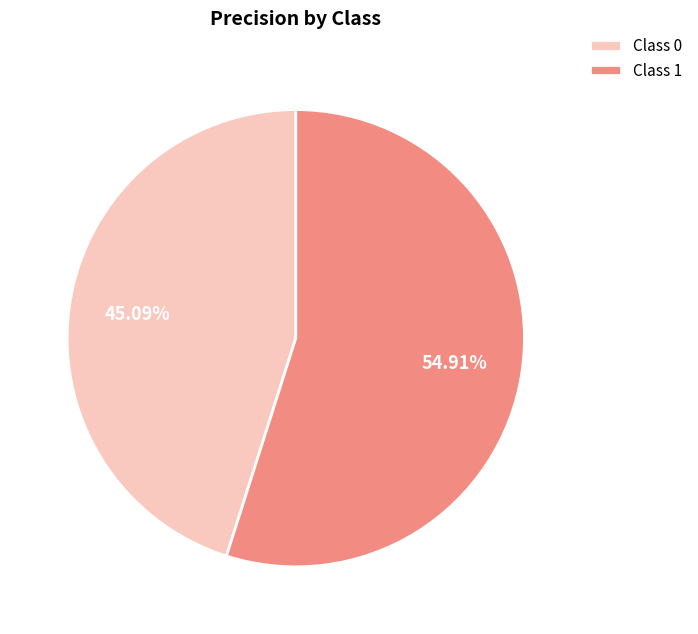

Which slice represents more than half of the pie?

Class 1